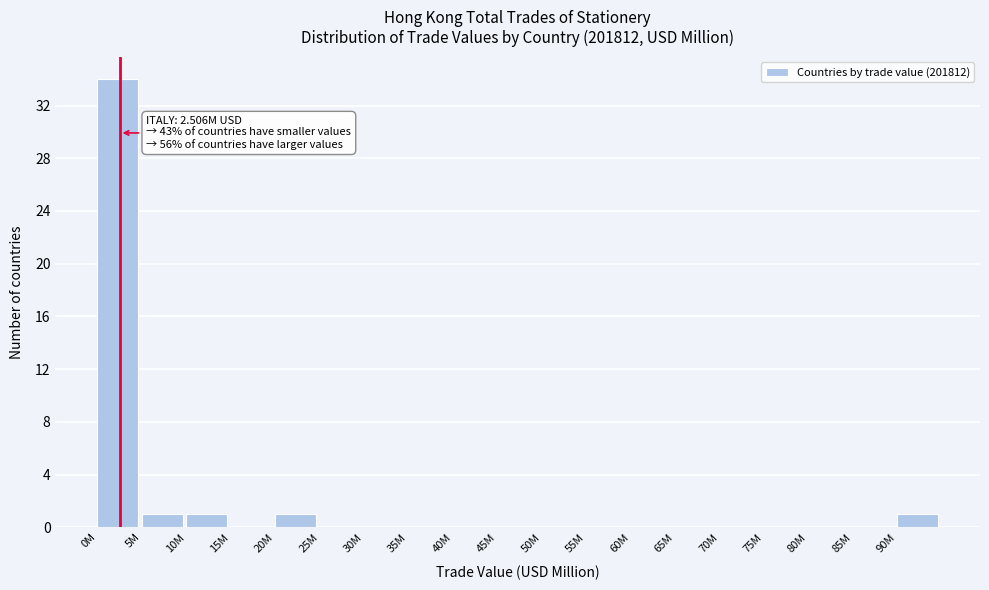

Reading right to left, extract all data points from this chart.

90M=1	85M=0	80M=0	75M=0	70M=0	65M=0	60M=0	55M=0	50M=0	45M=0	40M=0	35M=0	30M=0	25M=0	20M=1	15M=0	10M=1	5M=1	0M=34